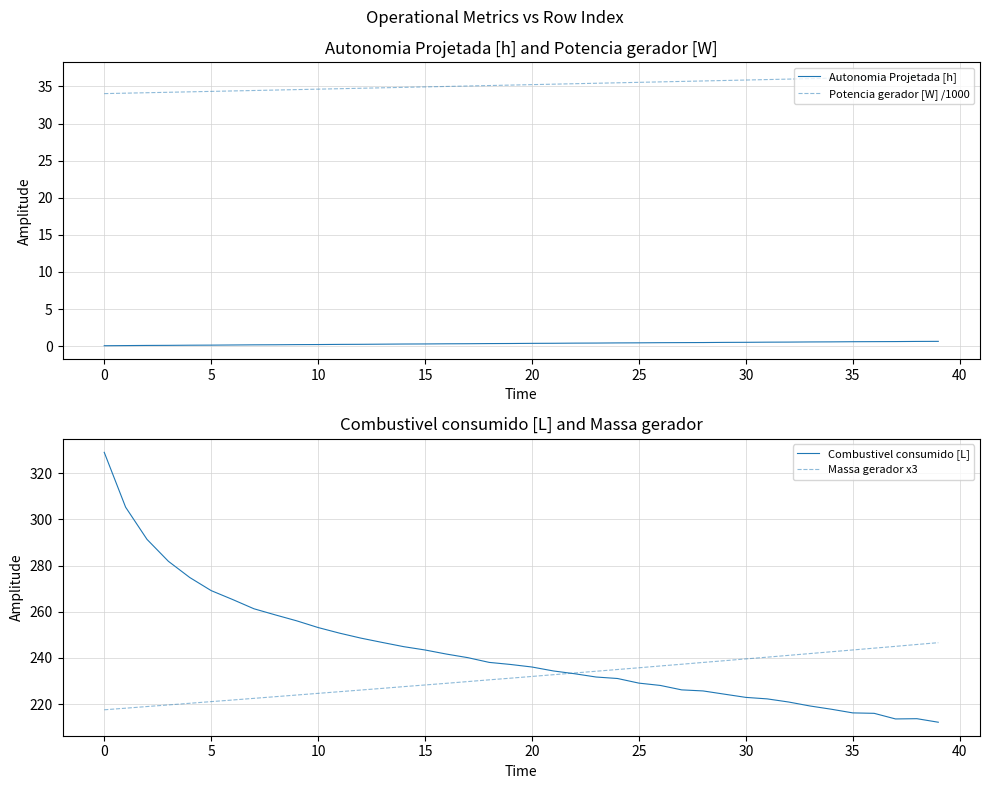

How many data points does each series have?

40